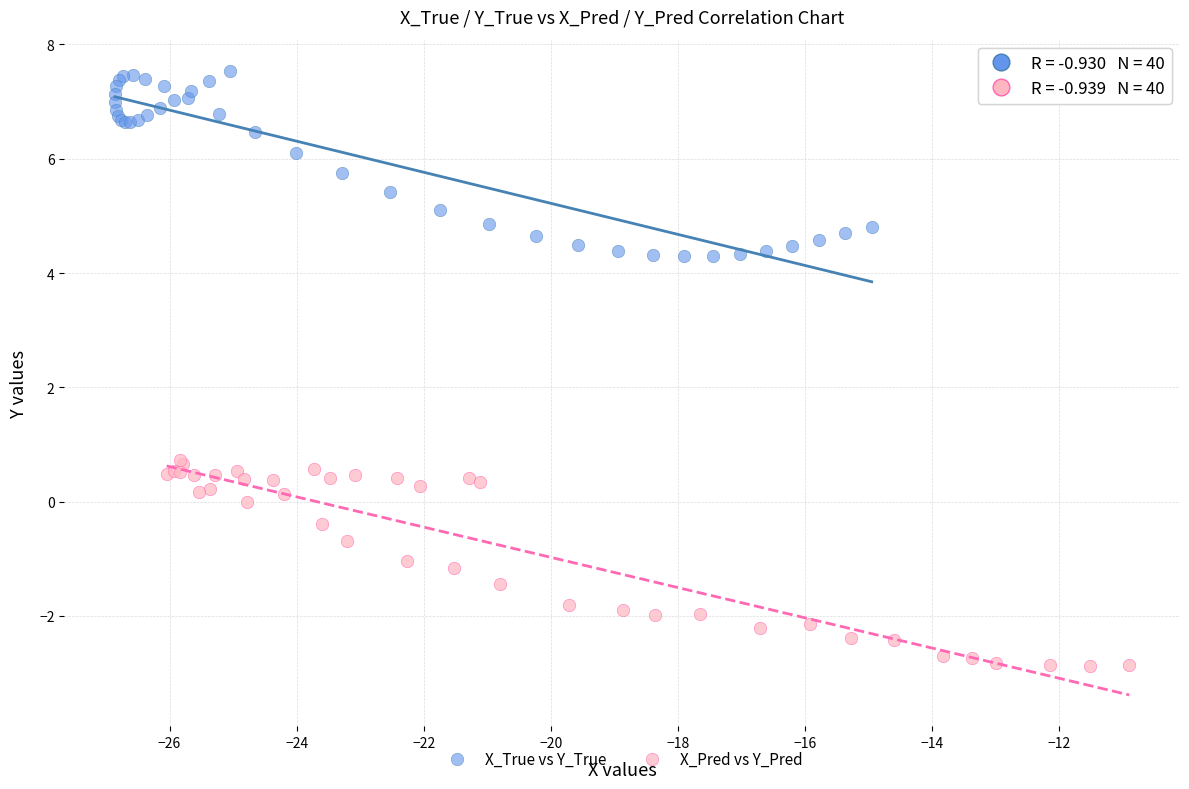

Which series contains the highest Y value?

X_True vs Y_True